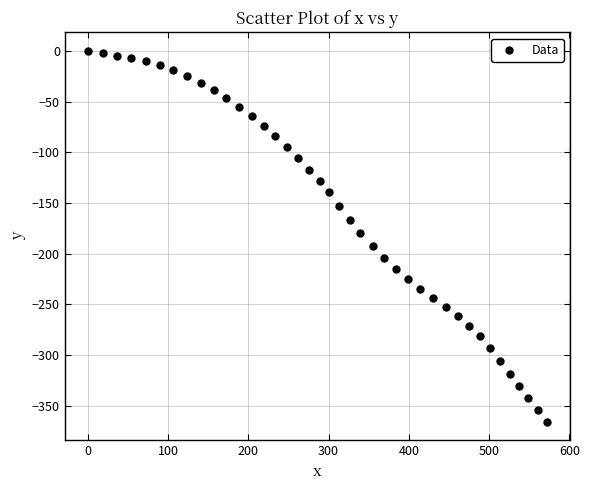

What is the range of X values (max minus min)?

572.0